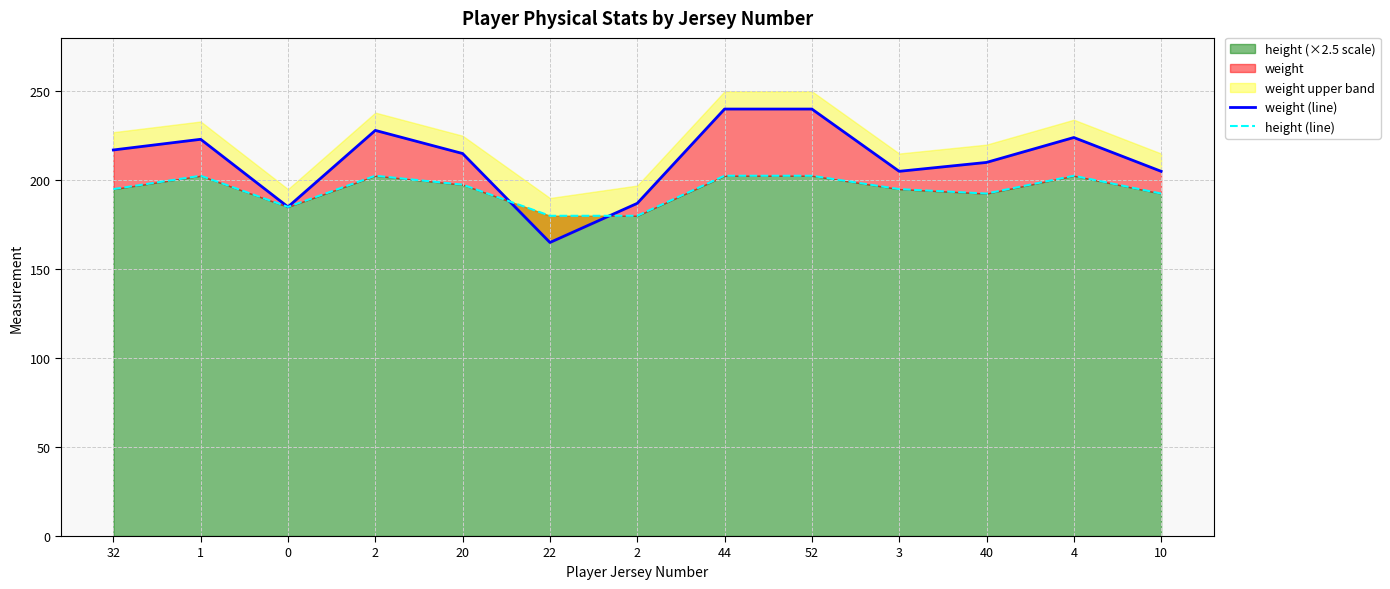

What is the value of the height (line) point at the 13th from the left?

192.5